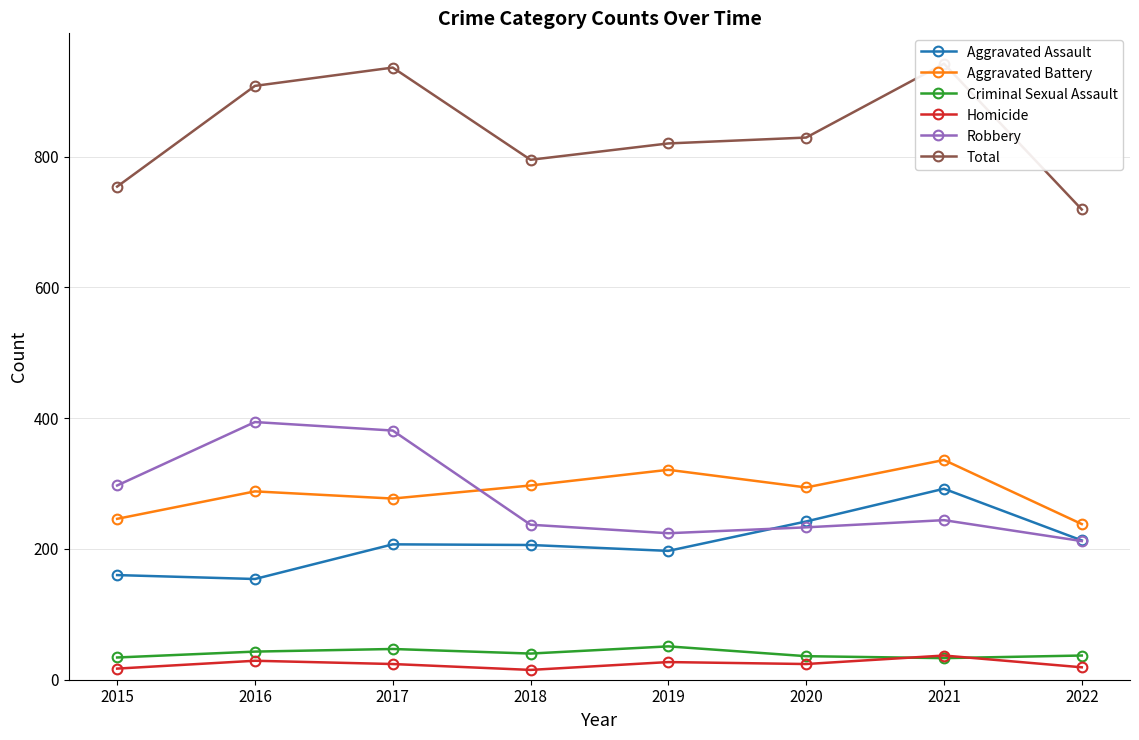

What is the greatest value displayed?

942